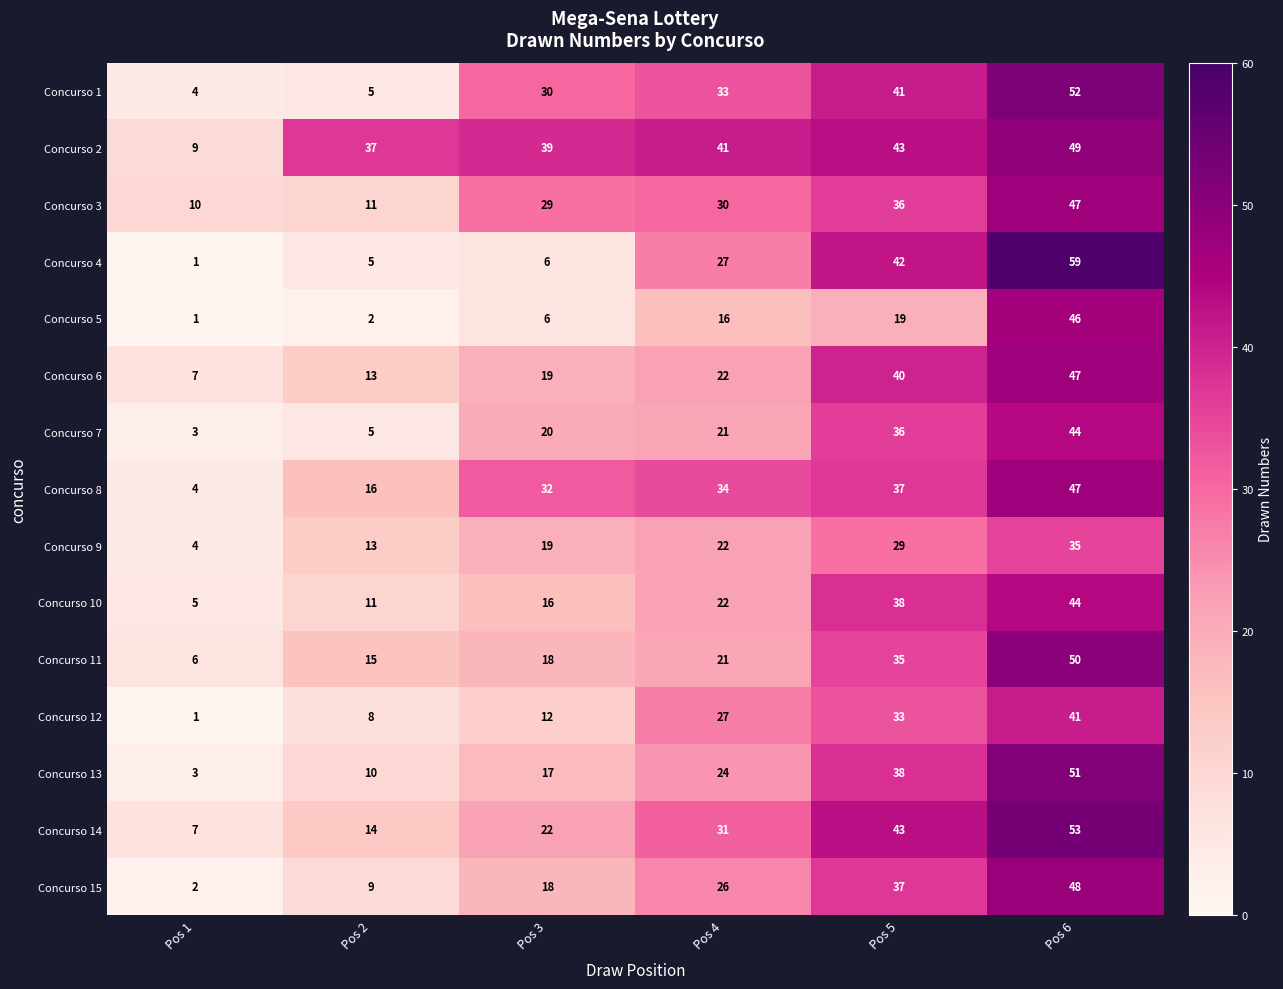

What is the total value across all series at Pos 6?

713